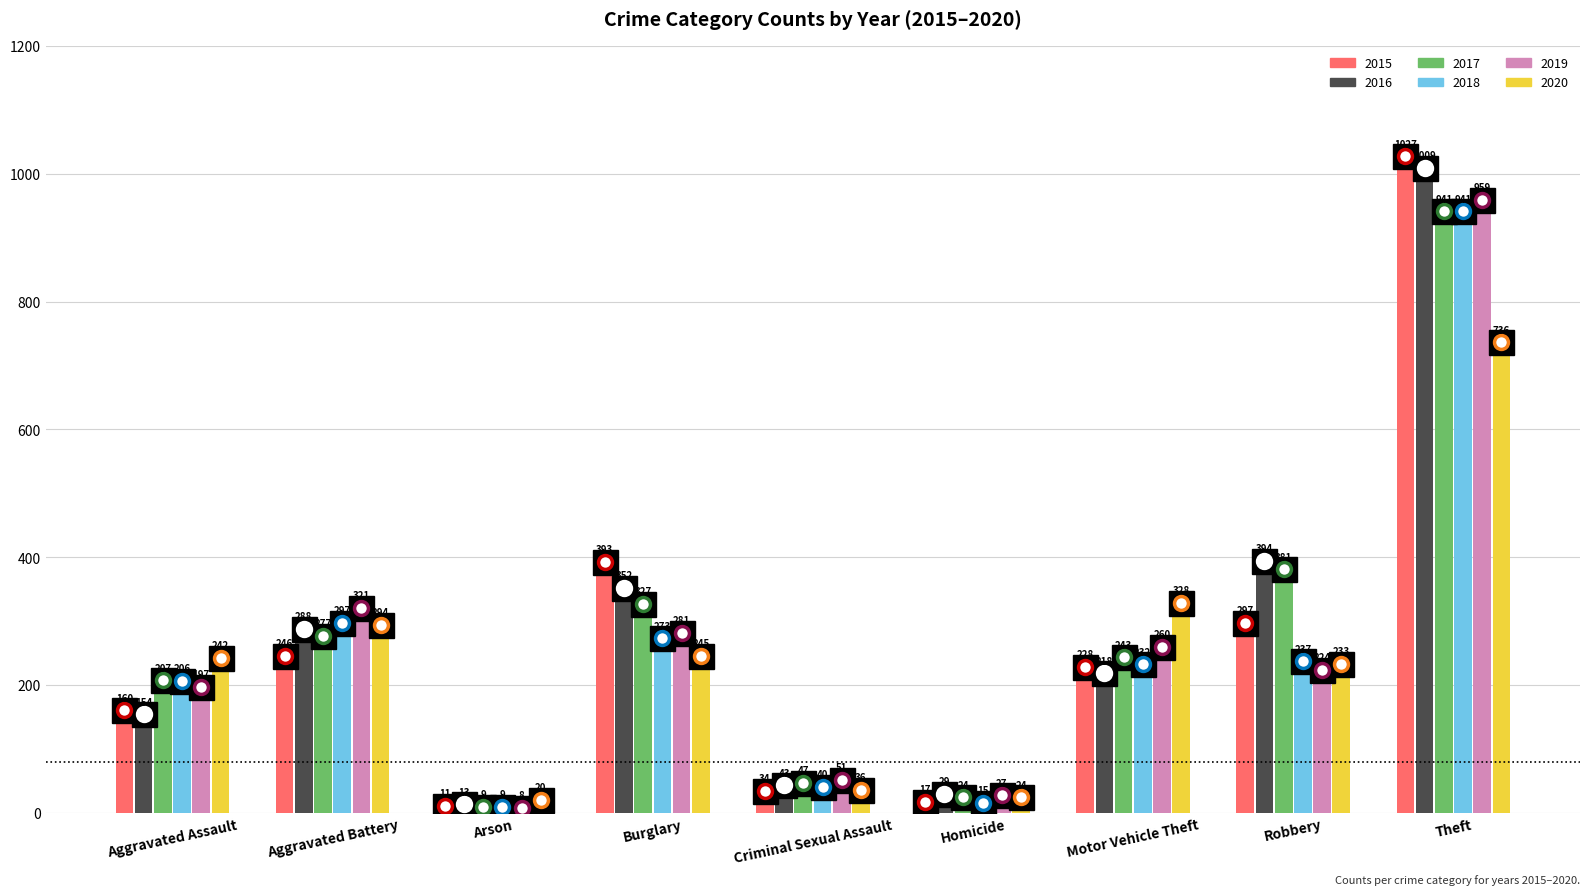

What is the value of the 2015 bar at the 9th from the left?

1027